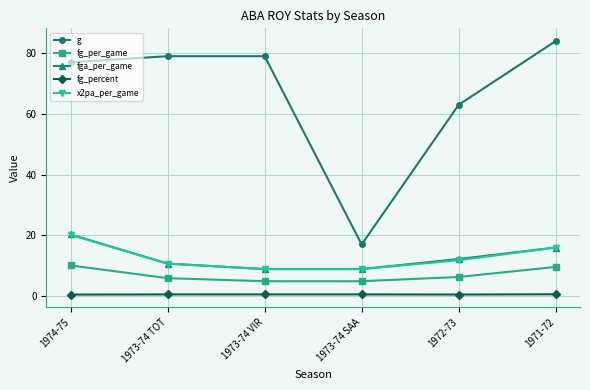

The value of fg_per_game at 1972-73 is 11.0. True or false?

False